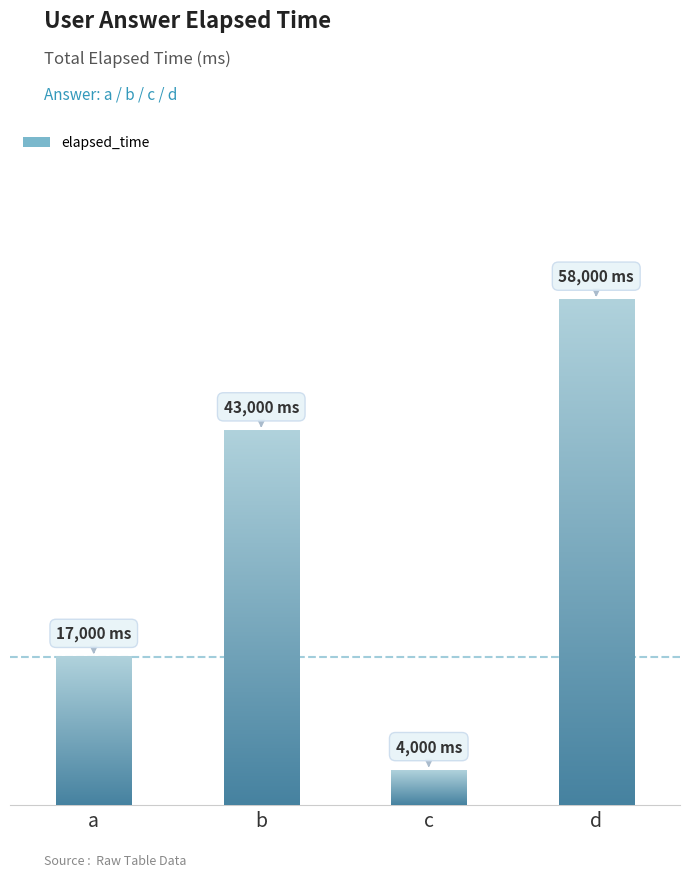

The value at b is 43000. True or false?

True